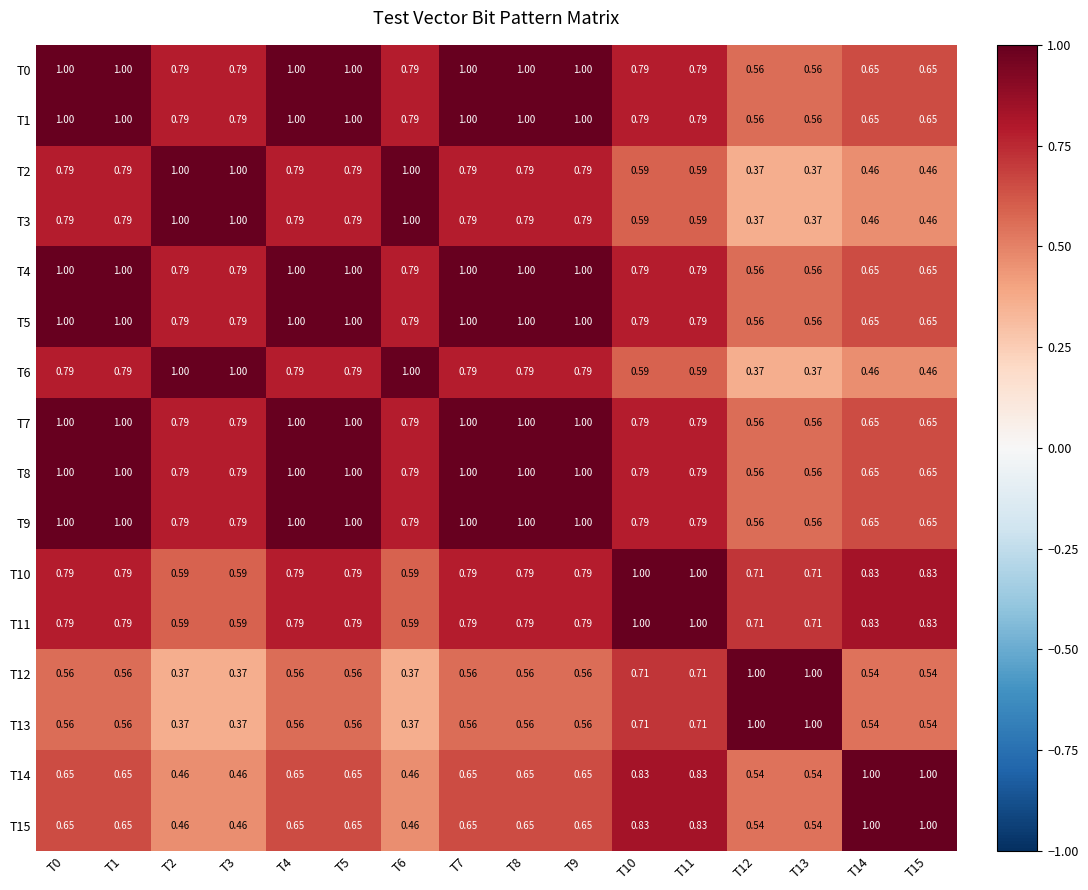

Is the value of T10 at T4 greater than the value of T8 at T9?

No